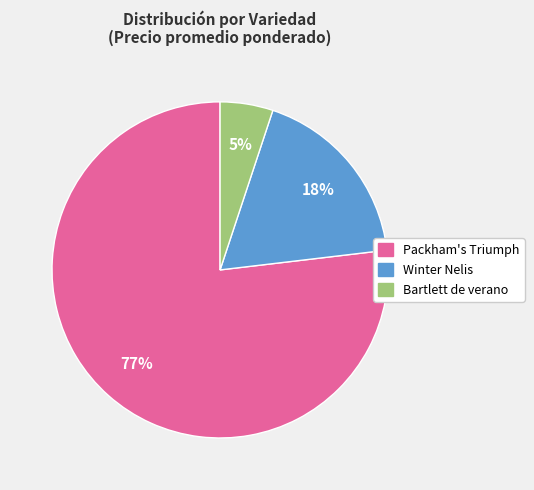

Which has a higher value, Bartlett de verano or Packham's Triumph?

Packham's Triumph